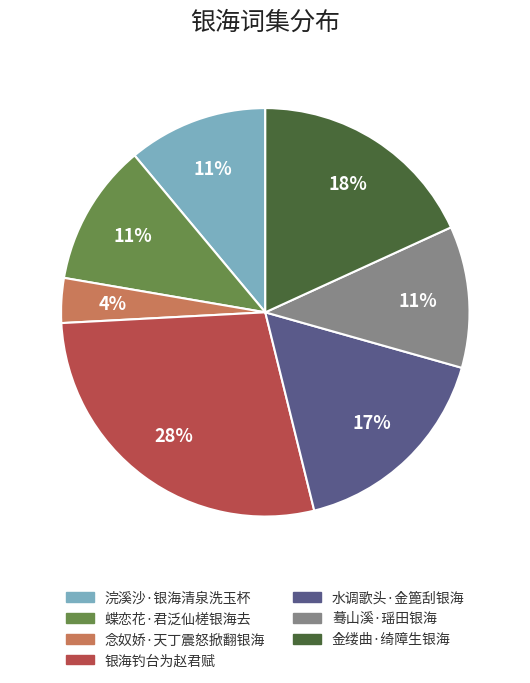

Is the sum of 金缕曲·绮障生银海 and 浣溪沙·银海清泉洗玉杯 greater than half?

No